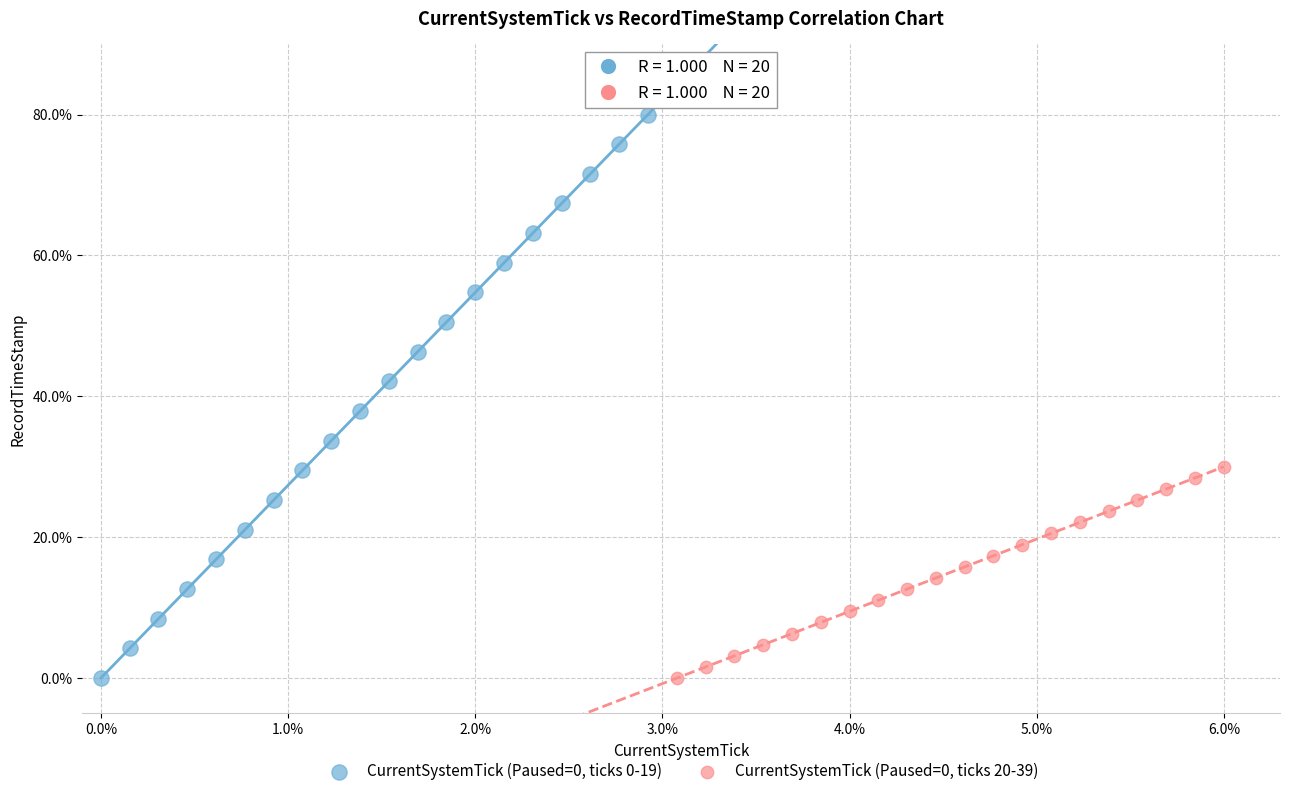

Which series contains the highest Y value?

CurrentSystemTick (Paused=0, ticks 0-19)